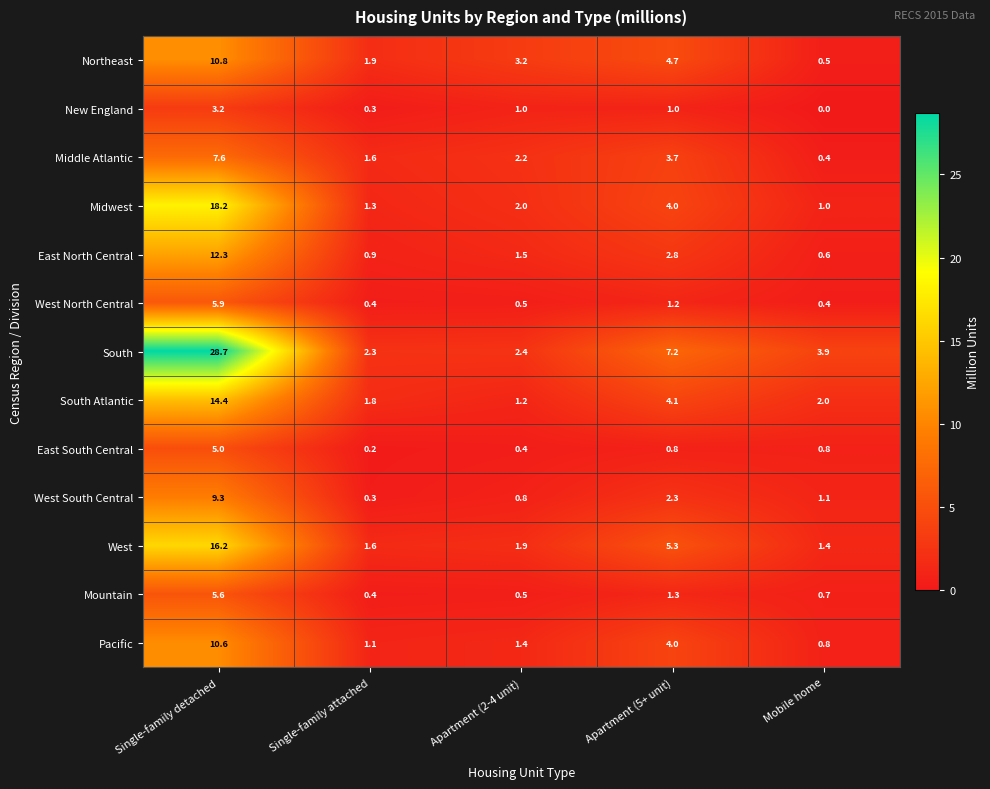

Which series has the largest total across all categories?

South